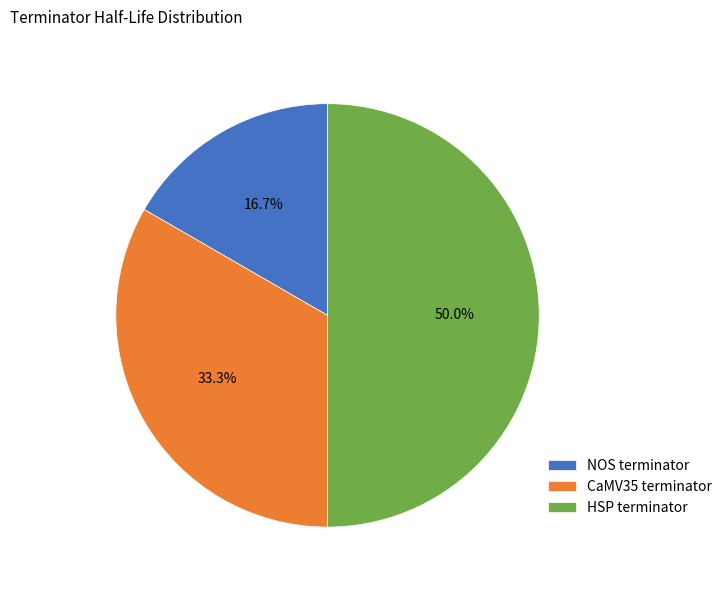

Approximately how many times larger is the value at NOS terminator compared to CaMV35 terminator?

0.5